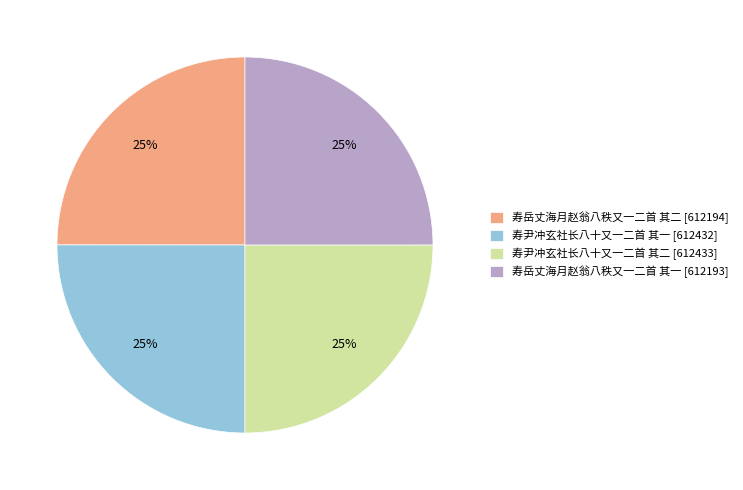

Approximately how many times larger is the value at 寿尹冲玄社长八十又一二首 其二 [612433] compared to 寿尹冲玄社长八十又一二首 其一 [612432]?

1.0